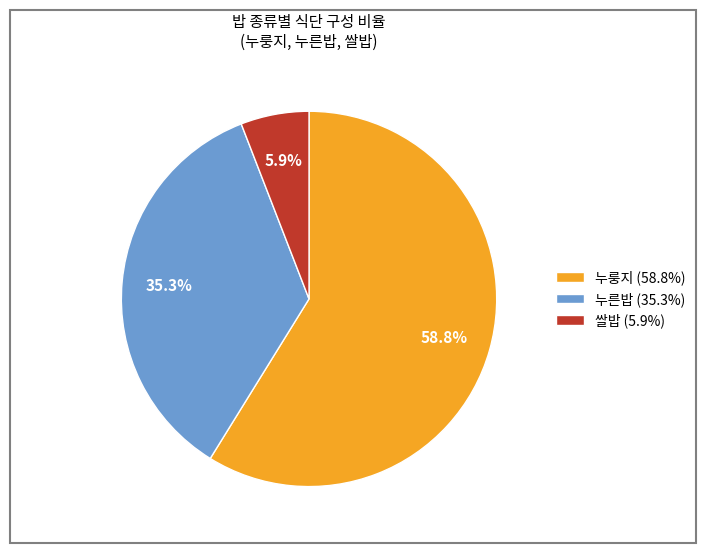

To the nearest percent, what portion does 누룽지 represent?

59%